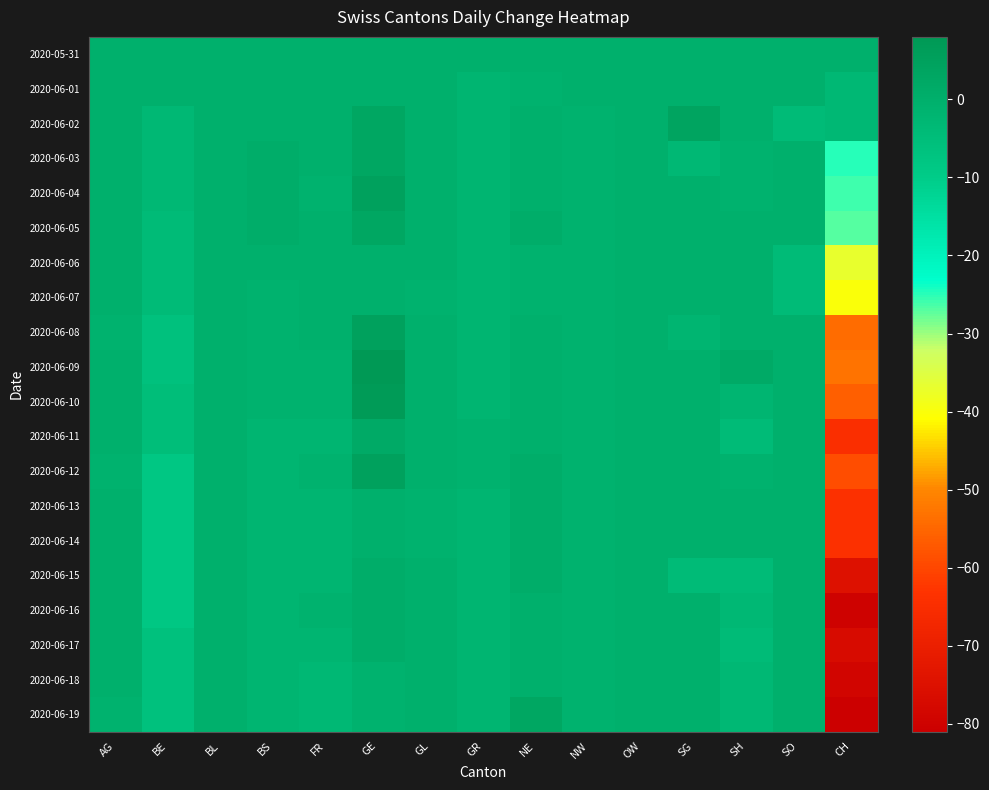

Reading left to right, transcribe all the data shown in this chart.

2020-05-31: AG=0	BE=0	BL=0	BS=0	FR=0	GE=0	GL=0	GR=0	NE=0	NW=0	OW=0	SG=0	SH=0	SO=0	CH=0
2020-06-01: AG=0	BE=0	BL=0	BS=0	FR=0	GE=0	GL=0	GR=-2	NE=-1	NW=0	OW=0	SG=0	SH=0	SO=0	CH=-3
2020-06-02: AG=0	BE=-3	BL=0	BS=0	FR=0	GE=3	GL=0	GR=-2	NE=0	NW=-1	OW=0	SG=4	SH=0	SO=-4	CH=-3
2020-06-03: AG=0	BE=-3	BL=0	BS=1	FR=0	GE=3	GL=0	GR=-2	NE=0	NW=-1	OW=0	SG=-3	SH=-1	SO=0	CH=-25
2020-06-04: AG=0	BE=-3	BL=0	BS=1	FR=-1	GE=5	GL=0	GR=-2	NE=0	NW=-1	OW=0	SG=0	SH=-1	SO=0	CH=-26
2020-06-05: AG=0	BE=-4	BL=0	BS=1	FR=0	GE=3	GL=0	GR=-2	NE=1	NW=-1	OW=0	SG=0	SH=0	SO=0	CH=-27
2020-06-06: AG=0	BE=-4	BL=0	BS=0	FR=0	GE=0	GL=0	GR=-2	NE=-1	NW=-1	OW=0	SG=0	SH=0	SO=-4	CH=-37
2020-06-07: AG=0	BE=-4	BL=0	BS=-1	FR=0	GE=0	GL=-1	GR=-2	NE=-1	NW=-1	OW=0	SG=0	SH=0	SO=-4	CH=-40
2020-06-08: AG=-1	BE=-6	BL=0	BS=-1	FR=0	GE=5	GL=0	GR=-2	NE=0	NW=-1	OW=0	SG=-2	SH=0	SO=0	CH=-54
2020-06-09: AG=0	BE=-6	BL=0	BS=-1	FR=-1	GE=8	GL=0	GR=-2	NE=0	NW=-1	OW=0	SG=0	SH=2	SO=0	CH=-53
2020-06-10: AG=0	BE=-5	BL=0	BS=-1	FR=-1	GE=7	GL=0	GR=-2	NE=0	NW=-1	OW=0	SG=0	SH=-2	SO=0	CH=-56
2020-06-11: AG=0	BE=-5	BL=0	BS=-2	FR=-2	GE=2	GL=0	GR=-1	NE=0	NW=-1	OW=0	SG=0	SH=-4	SO=0	CH=-65
2020-06-12: AG=-1	BE=-8	BL=0	BS=-2	FR=-1	GE=5	GL=0	GR=-1	NE=1	NW=-1	OW=0	SG=0	SH=-1	SO=0	CH=-59
2020-06-13: AG=0	BE=-8	BL=0	BS=-2	FR=-2	GE=0	GL=-1	GR=-2	NE=1	NW=-1	OW=0	SG=0	SH=0	SO=0	CH=-64
2020-06-14: AG=0	BE=-8	BL=0	BS=-2	FR=-2	GE=0	GL=-1	GR=-2	NE=1	NW=-1	OW=0	SG=0	SH=0	SO=0	CH=-64
2020-06-15: AG=0	BE=-8	BL=0	BS=-2	FR=-2	GE=1	GL=0	GR=-2	NE=1	NW=-1	OW=0	SG=-4	SH=-4	SO=0	CH=-75
2020-06-16: AG=0	BE=-8	BL=0	BS=-2	FR=-1	GE=1	GL=0	GR=-2	NE=0	NW=-1	OW=0	SG=0	SH=-3	SO=0	CH=-80
2020-06-17: AG=0	BE=-6	BL=0	BS=-2	FR=-2	GE=1	GL=0	GR=-2	NE=0	NW=-1	OW=0	SG=0	SH=-4	SO=0	CH=-77
2020-06-18: AG=0	BE=-6	BL=0	BS=-2	FR=-3	GE=-1	GL=0	GR=-2	NE=0	NW=-1	OW=0	SG=0	SH=-3	SO=0	CH=-79
2020-06-19: AG=-1	BE=-6	BL=0	BS=-2	FR=-3	GE=-1	GL=0	GR=-2	NE=3	NW=-1	OW=0	SG=0	SH=-3	SO=0	CH=-81